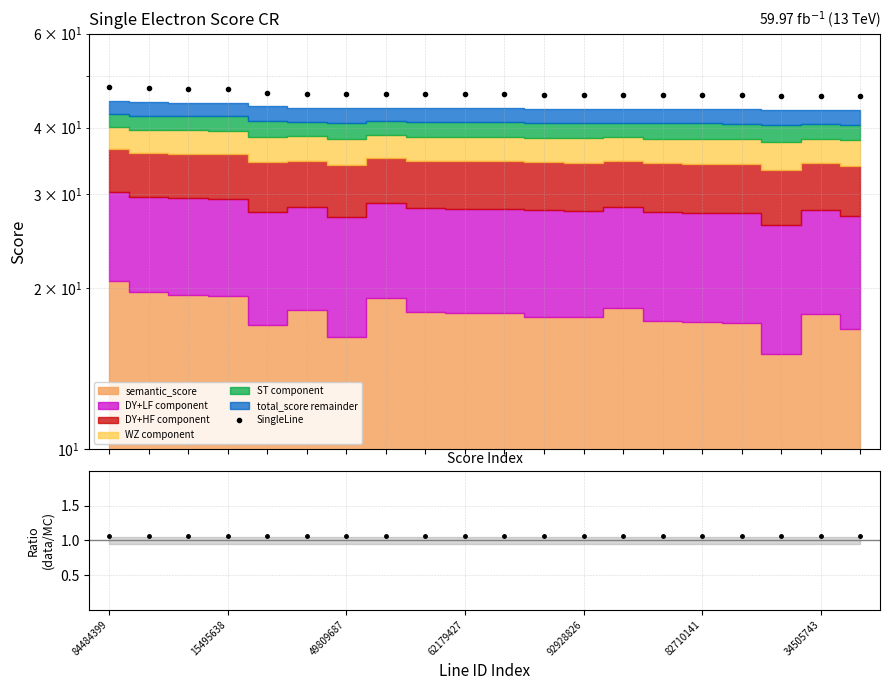

What is the total value across all series at 16?

47.0